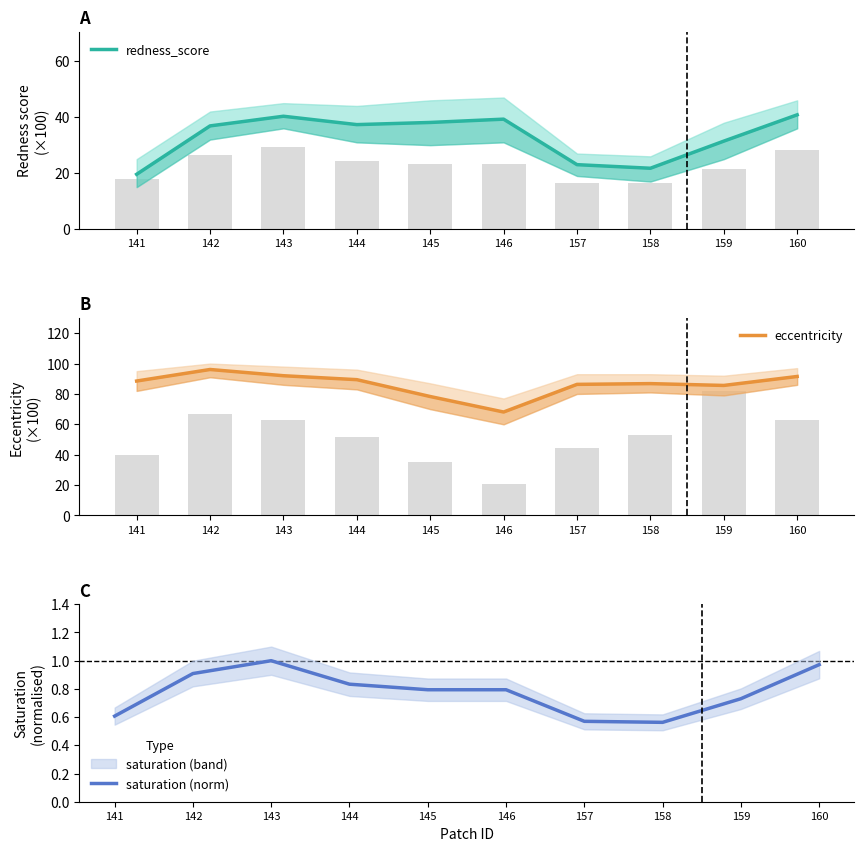

What is the sum of the eccentricity values at 144 and 141?

177.9